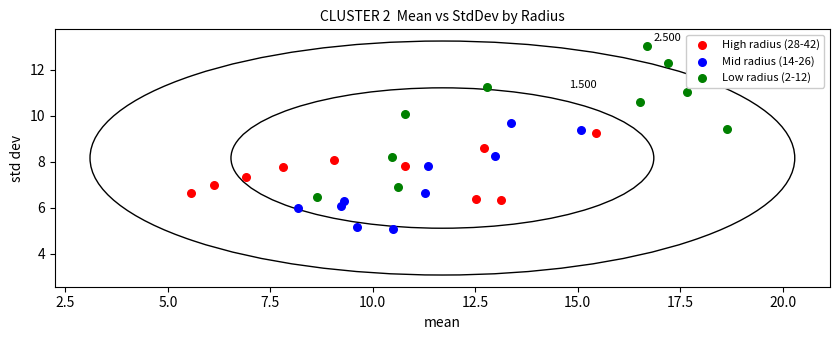

What are all the series names shown in the legend?

High radius (28-42), Mid radius (14-26), Low radius (2-12)